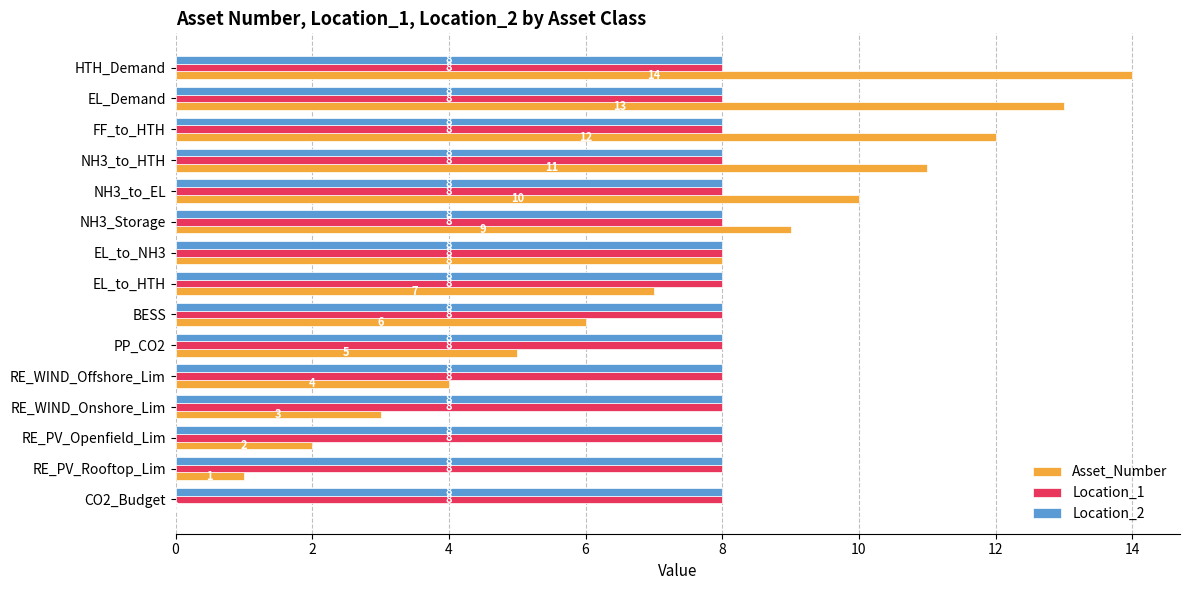

What are all the series names shown in the legend?

Asset_Number, Location_1, Location_2